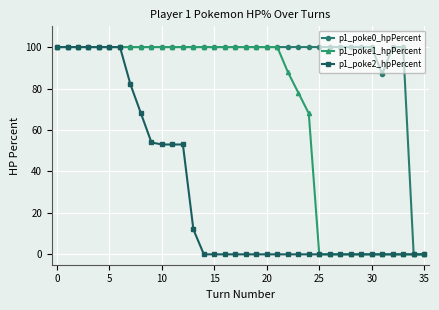

How many lines are shown in the chart?

3